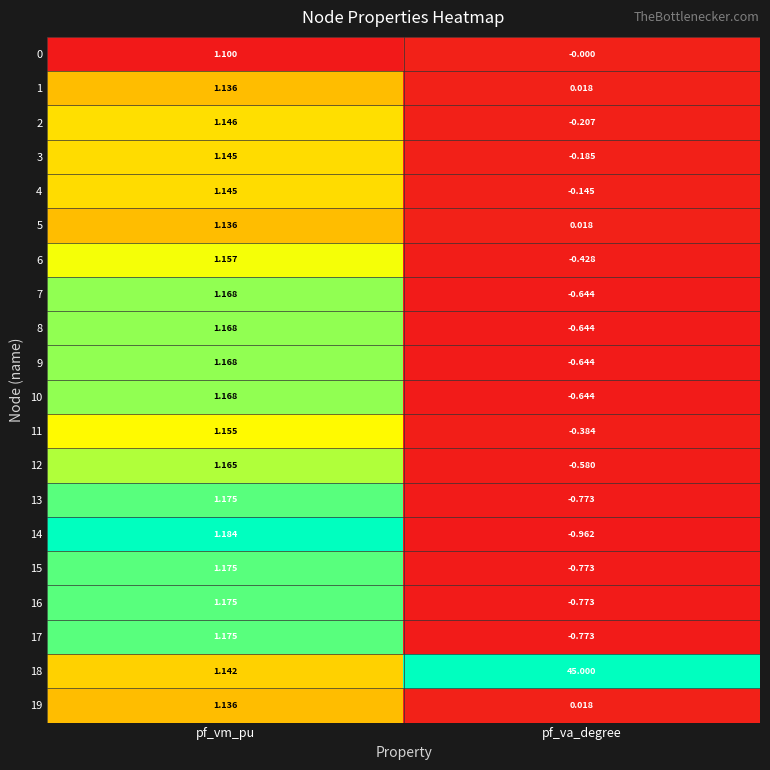

List the labels in order of 16 value, smallest first.

pf_va_degree, pf_vm_pu